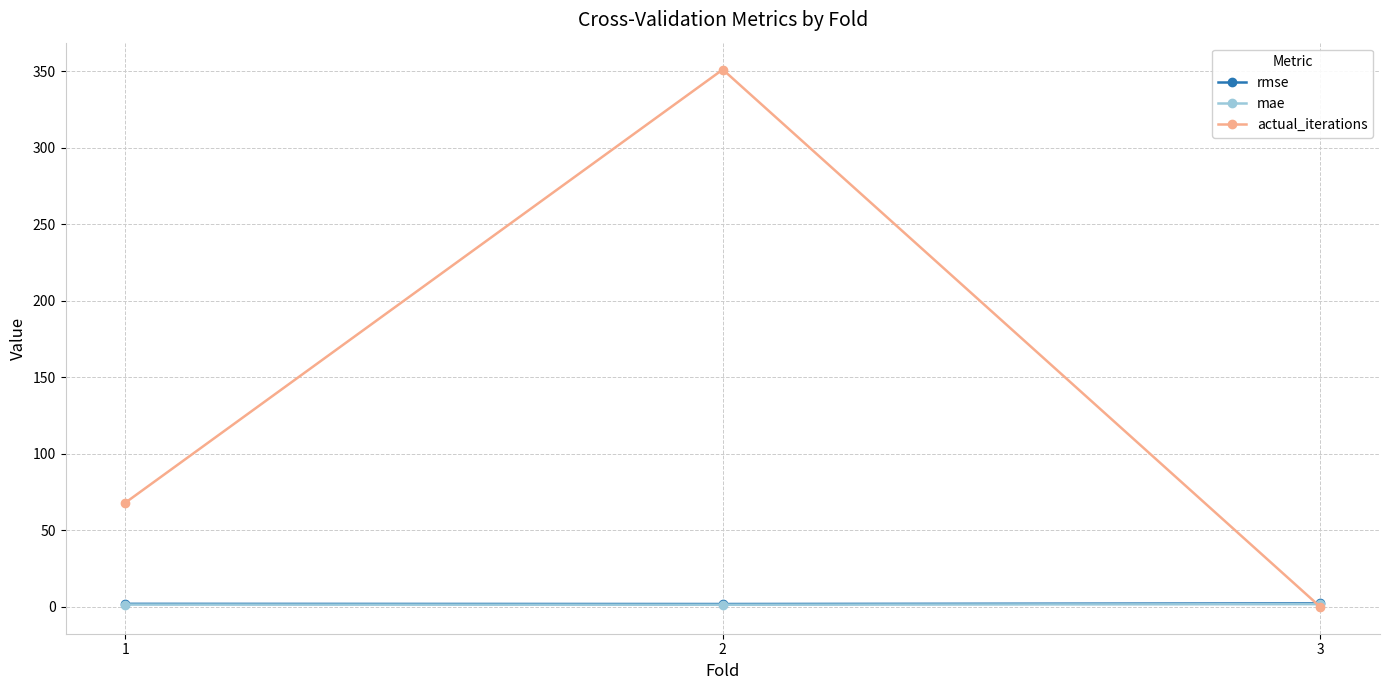

Is it true that actual_iterations equals 351.0 at 2?

True